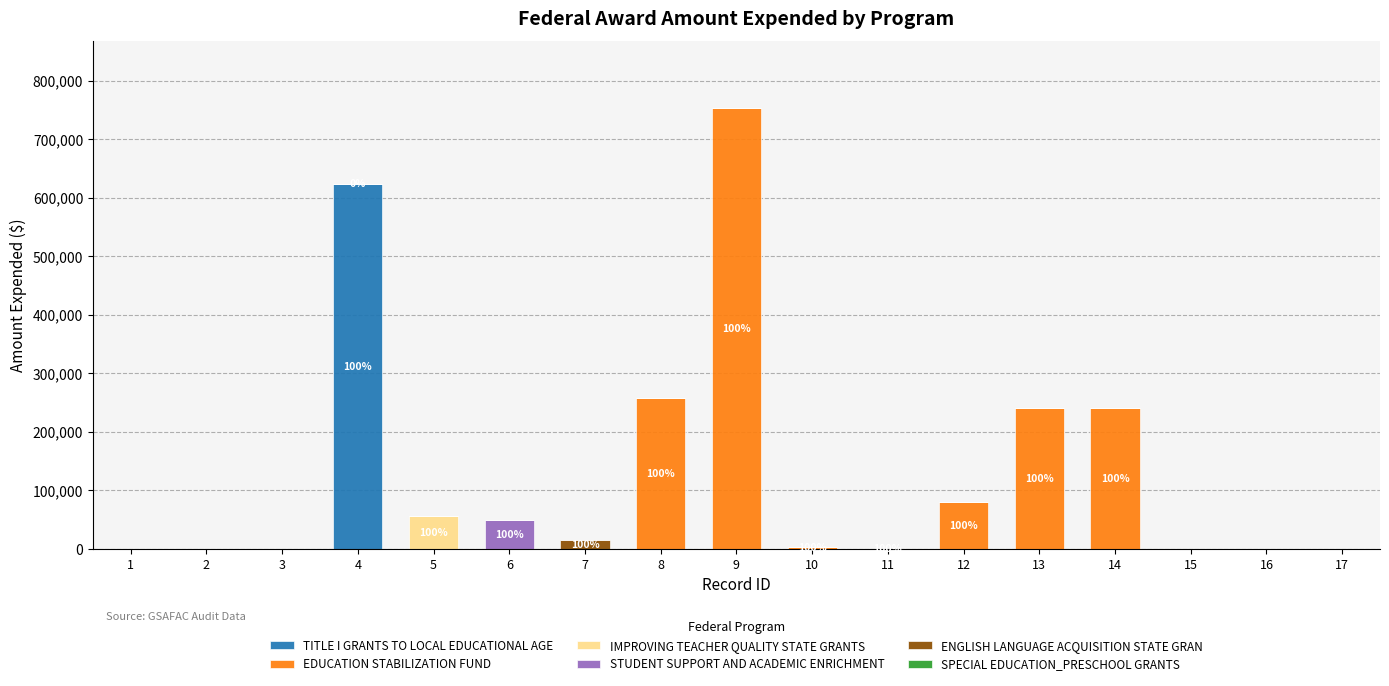

What is the total value across all series at 10?

3107